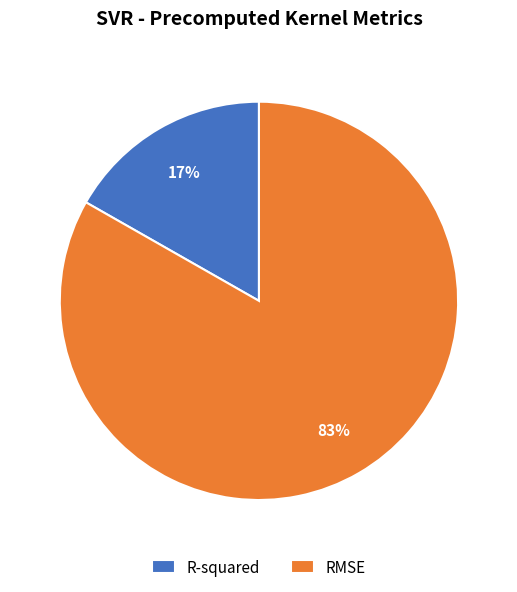

Does R-squared account for over 50% of the chart?

No